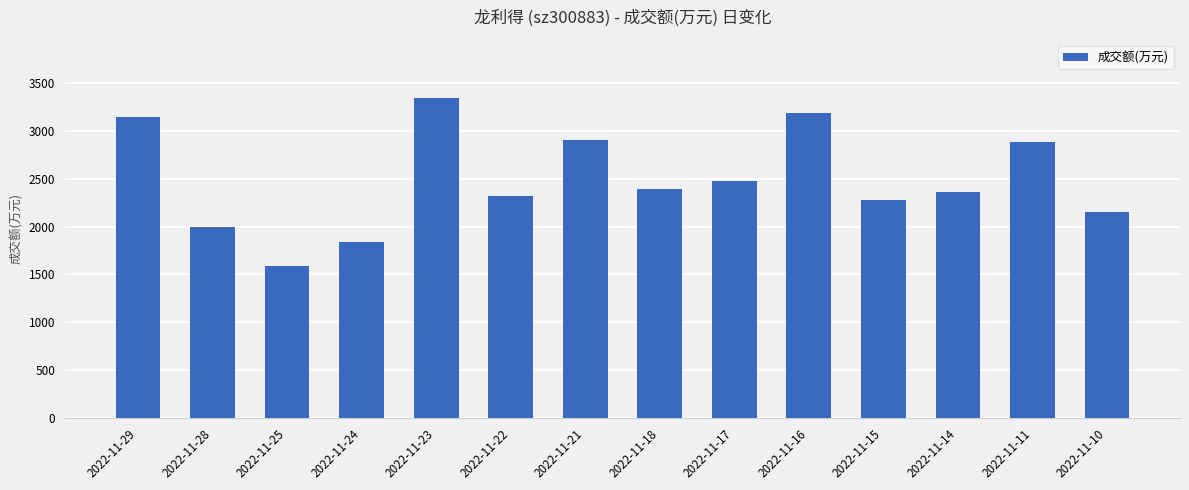

What is the sum of the values at 2022-11-25 and 2022-11-24?

3423